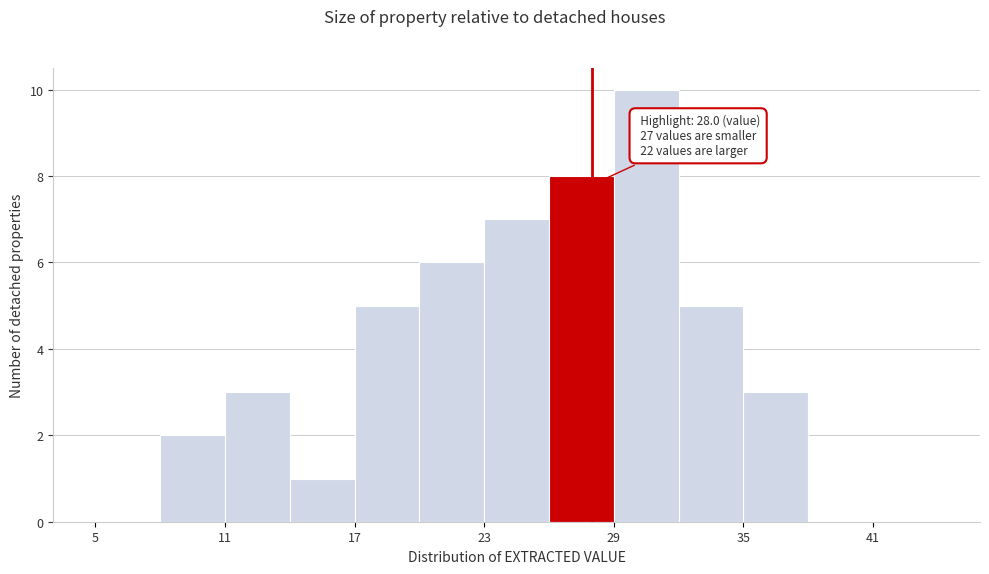

Around what value on the x-axis is the tallest bar? Give the approximate position of its centre, as read against the axis.

31